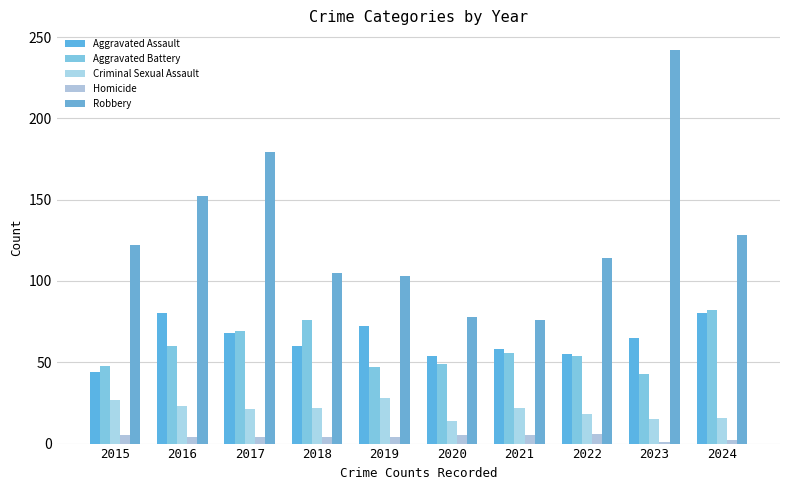

What is the average value of the Robbery series?

130